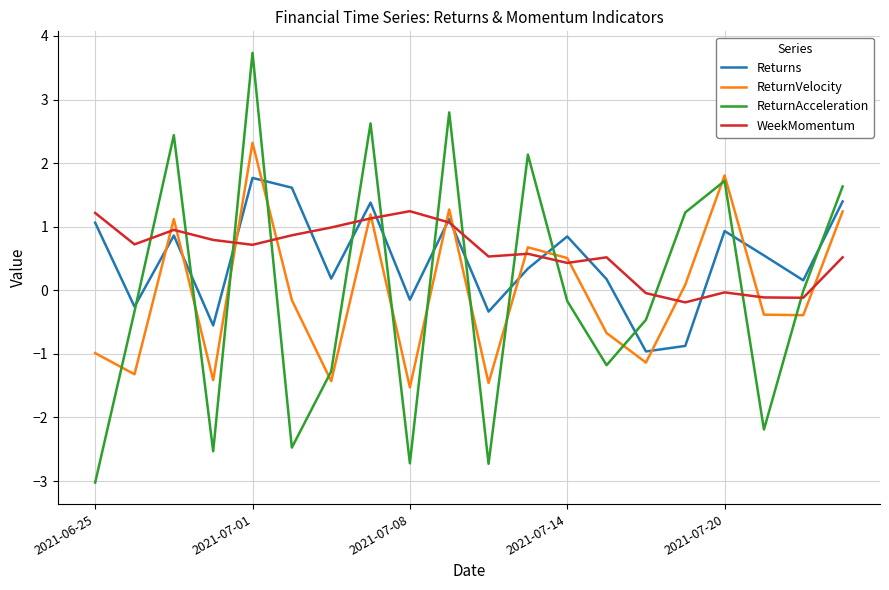

Which series has the largest range (max minus min)?

ReturnAcceleration